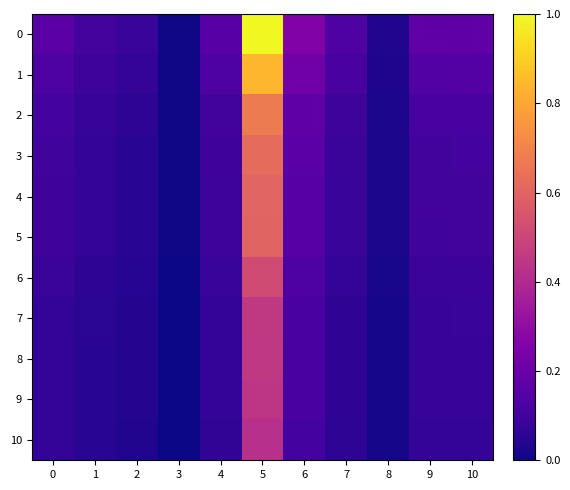

At which category is the sum across all series the highest?

5